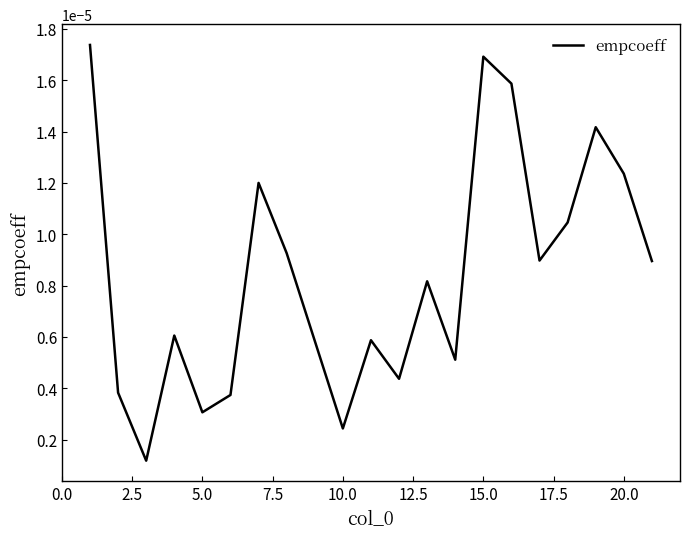

How many lines are shown in the chart?

1